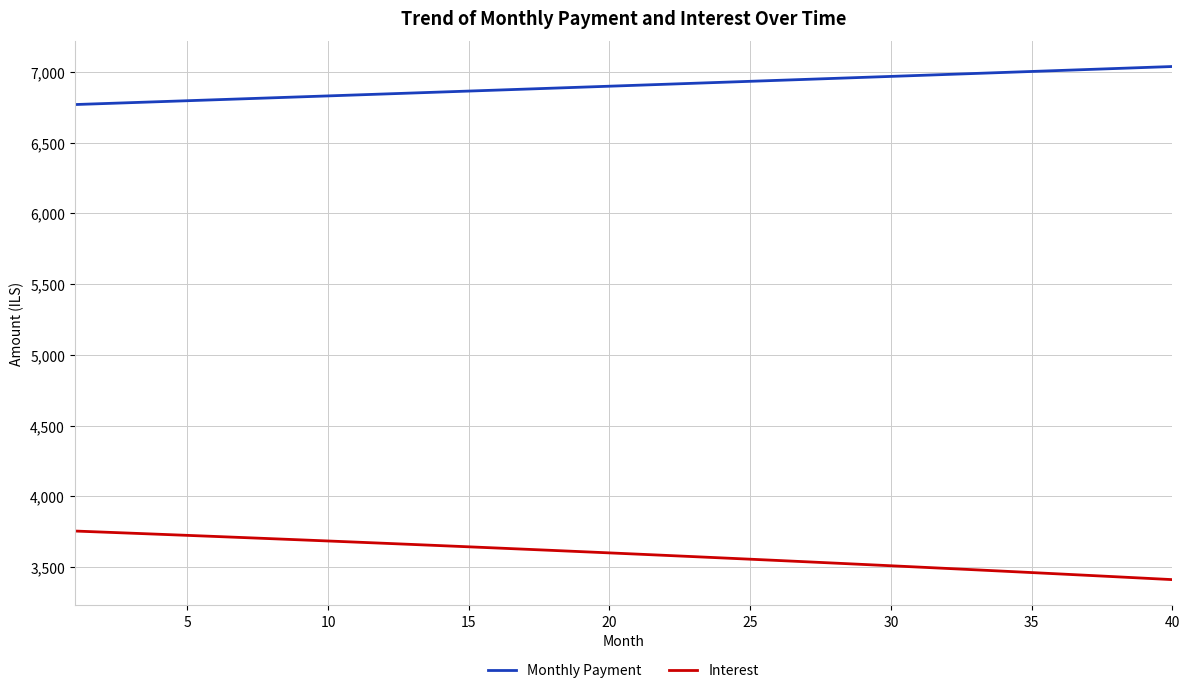

True or false: Monthly Payment and Interest cross at least once.

False